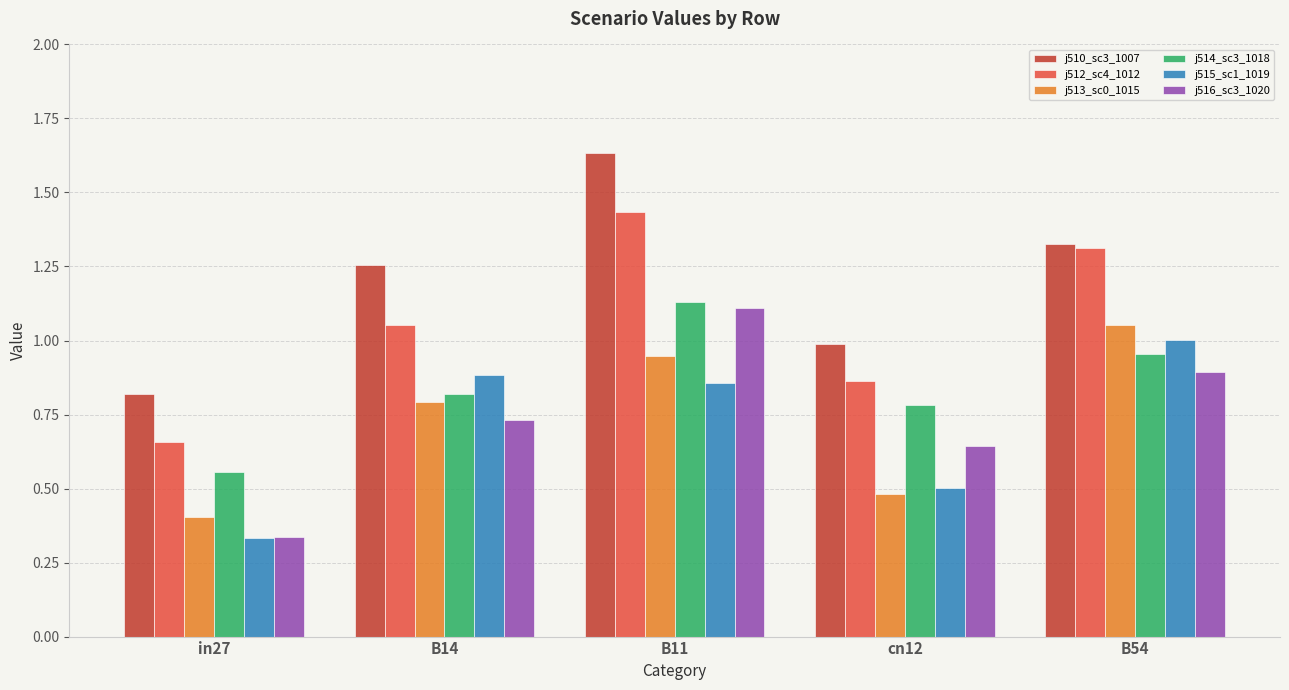

At which category is the sum across all series the highest?

B11